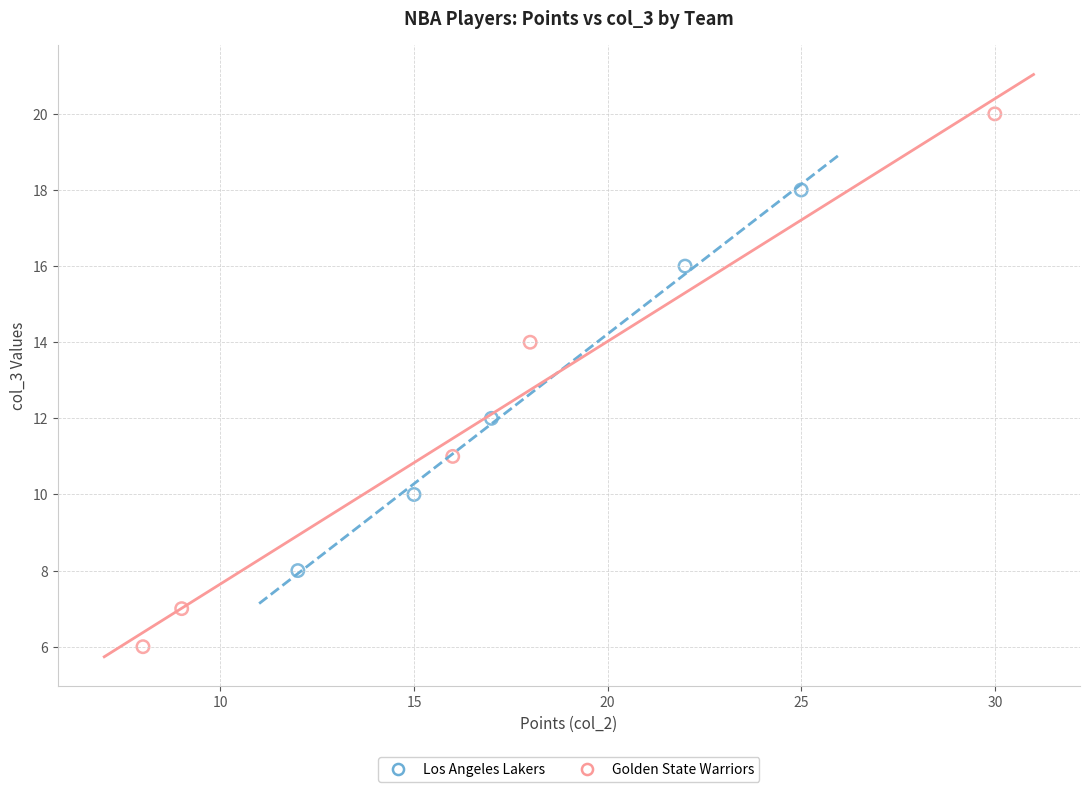

Which series contains the highest Y value?

Golden State Warriors